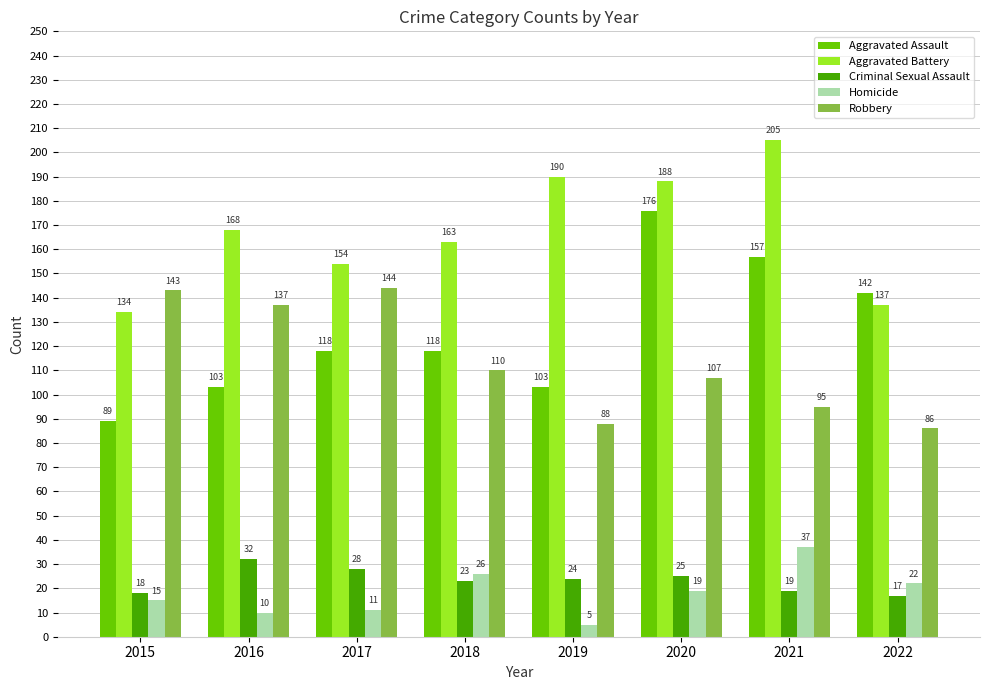

What is the spread (max minus min) of values at 2021?

186